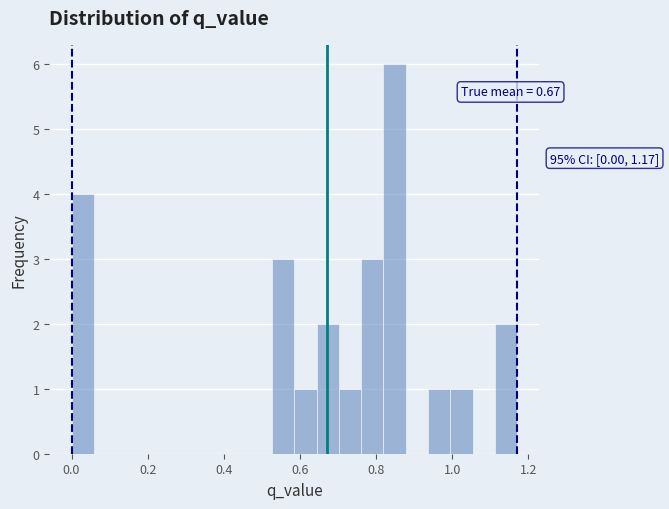

Around what value on the x-axis is the tallest bar? Give the approximate position of its centre, as read against the axis.

0.84